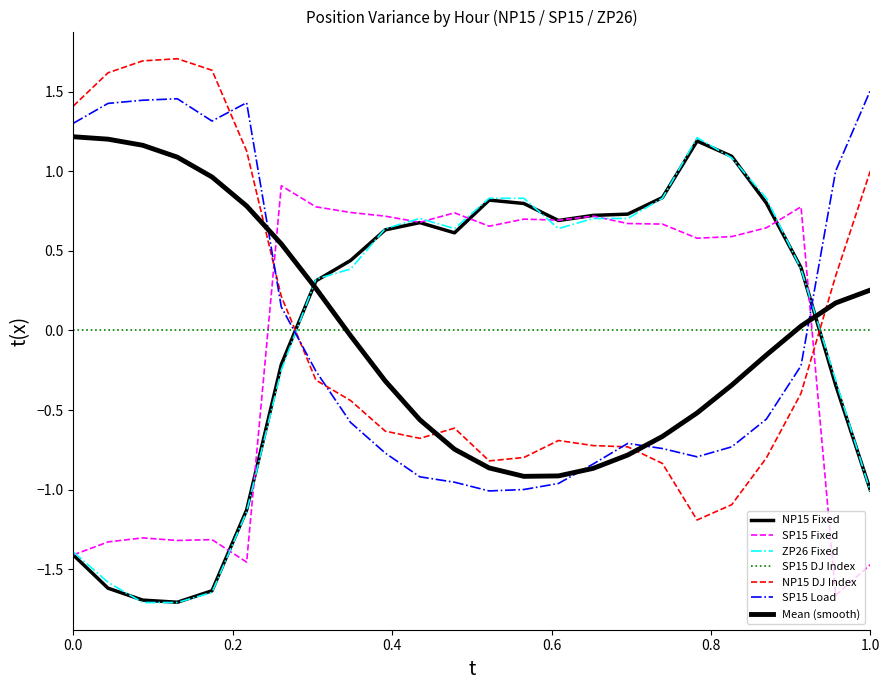

At which label does NP15 Fixed first exceed 0?

8